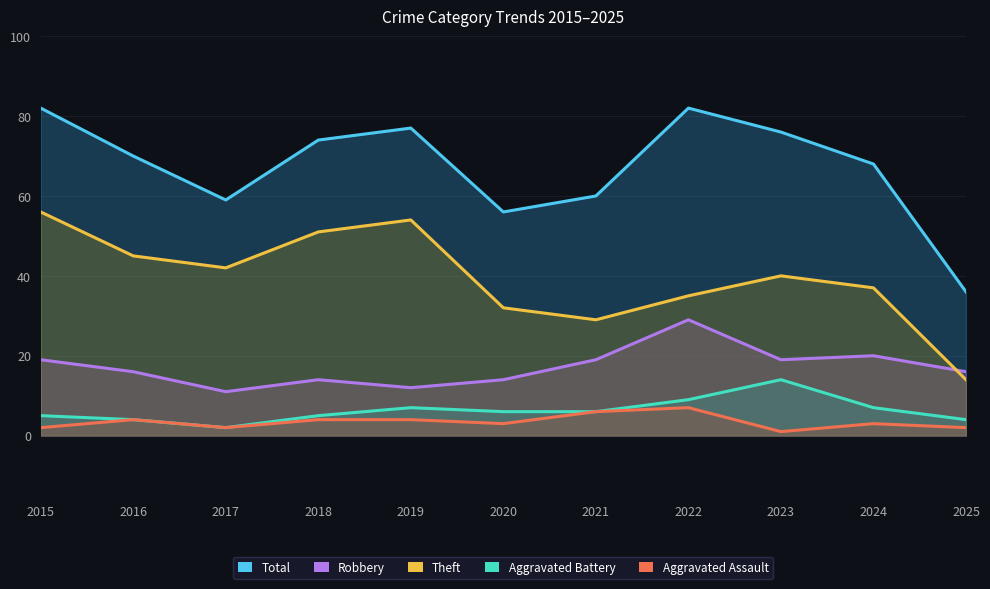

Which label corresponds to the smallest value in the chart?

2023